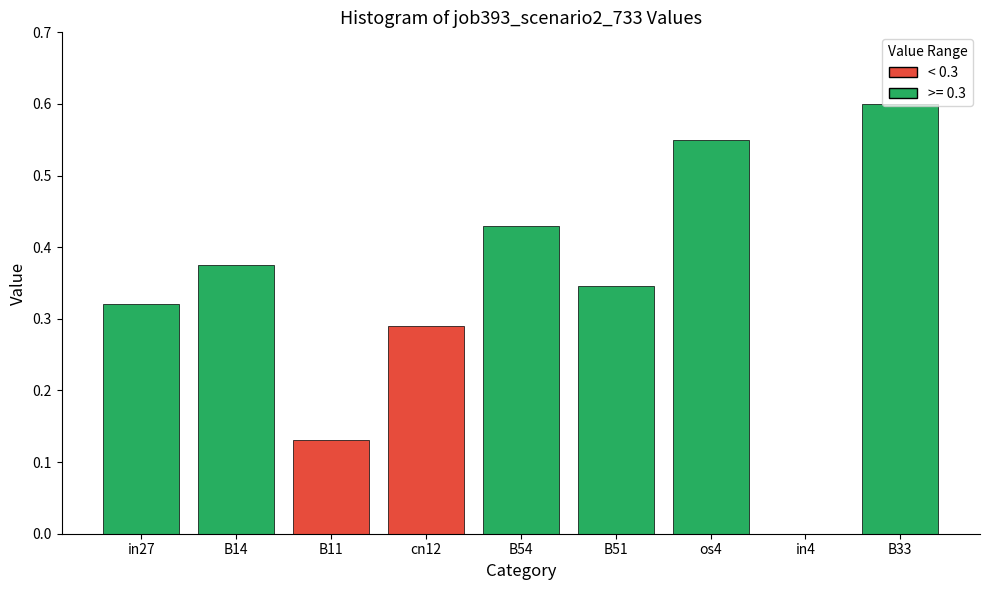

What is the sum of the values at B54 and B14?

0.8